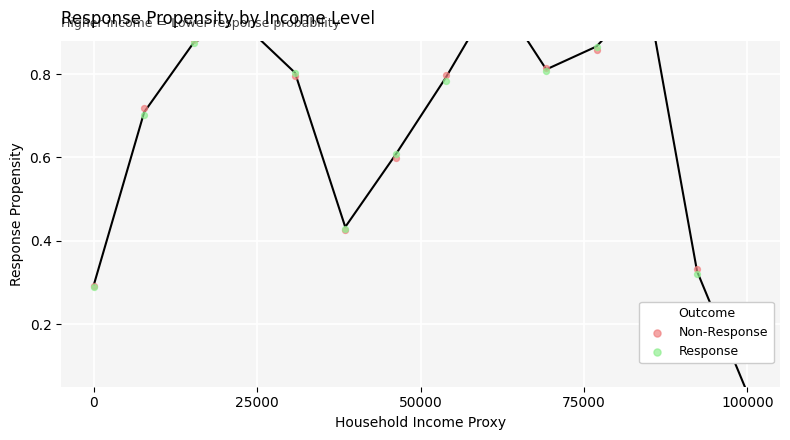

Which series has the largest Y range (max minus min)?

Non-Response